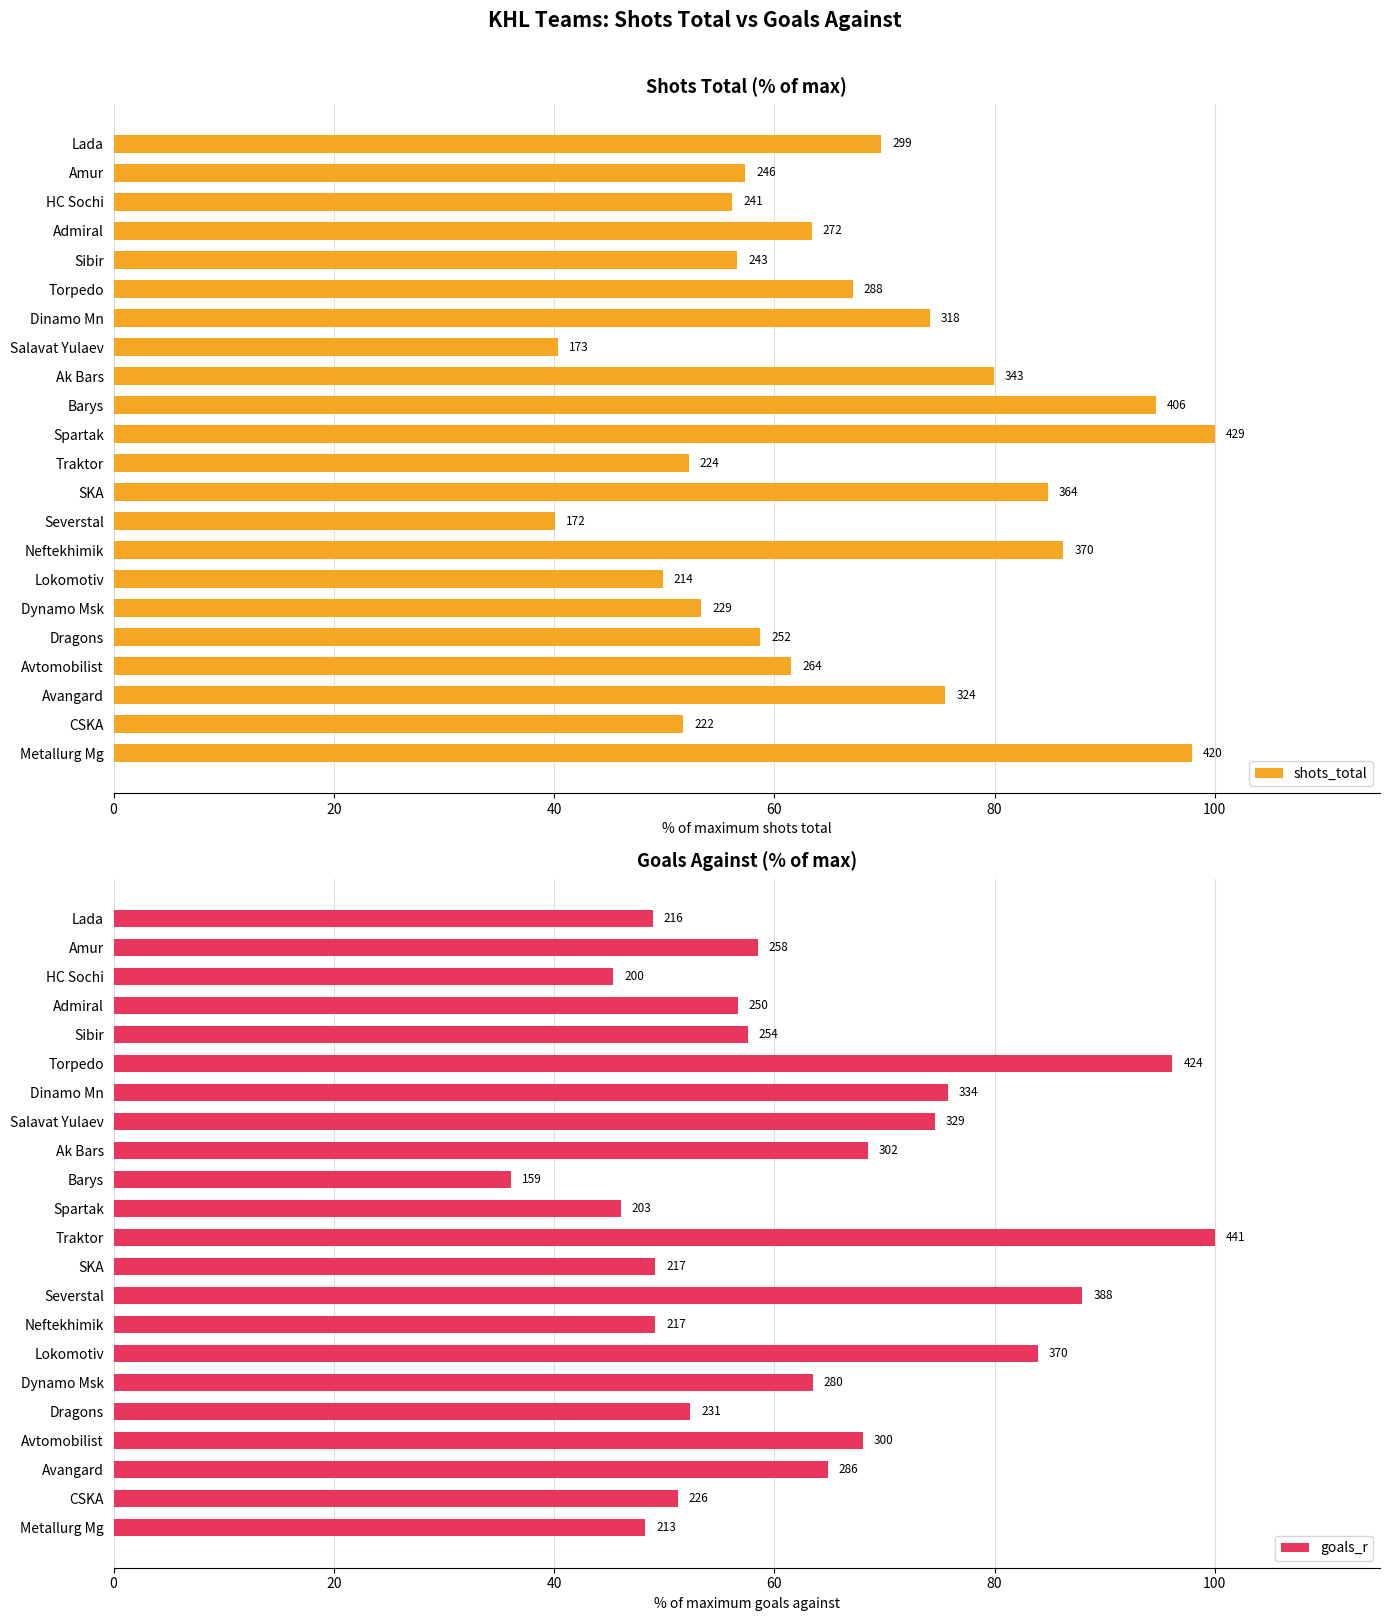

Are the bars grouped side by side (vs. stacked)?

Yes